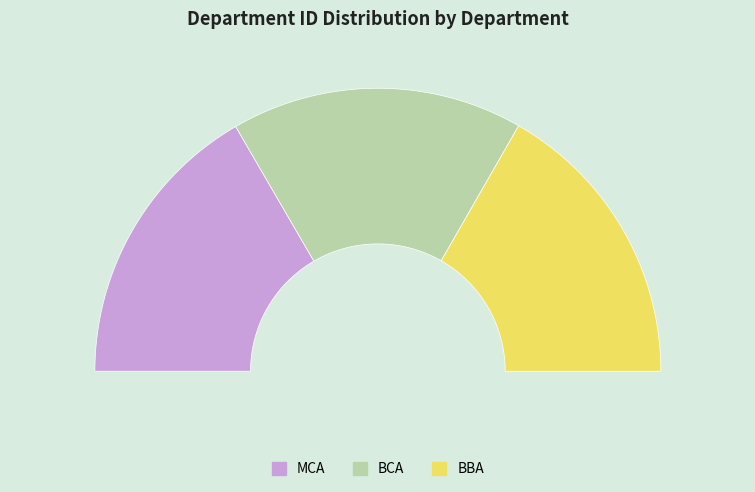

To the nearest percent, what portion does MCA represent?

33%